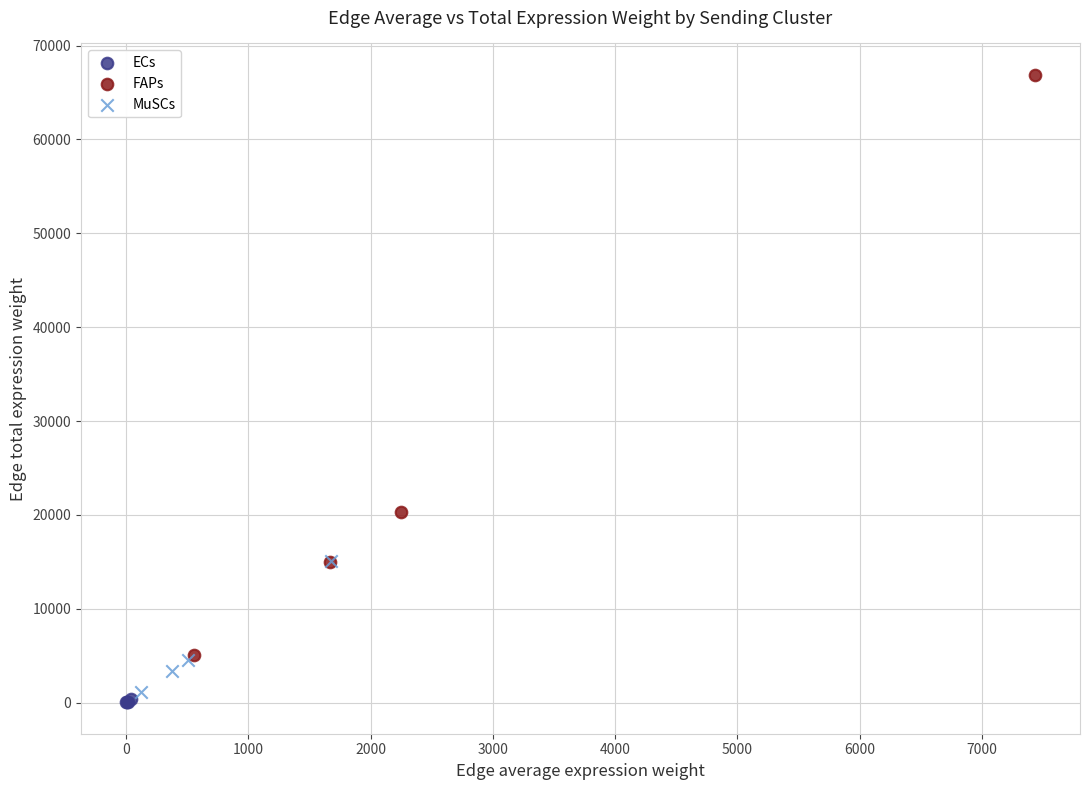

Which series has the widest spread of Y values?

FAPs